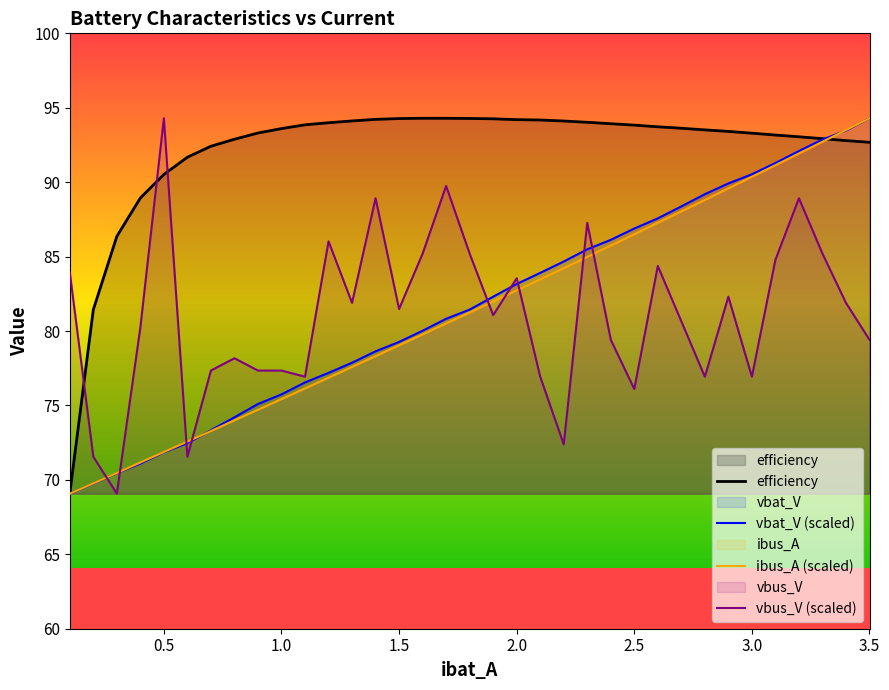

How many intersections are there between efficiency and vbus_V (scaled)?

3